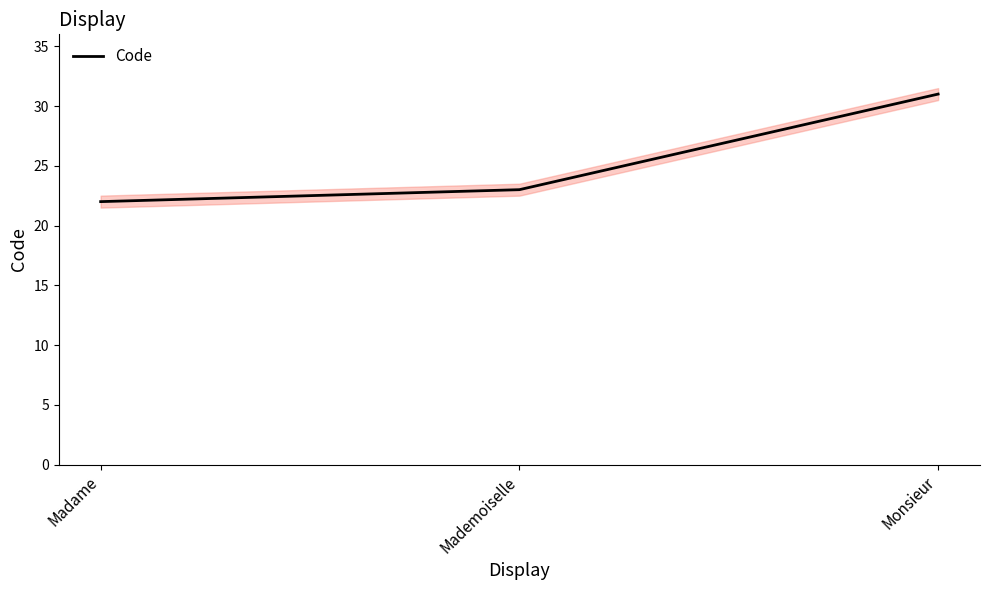

At which category does the chart reach its minimum across all series?

Madame